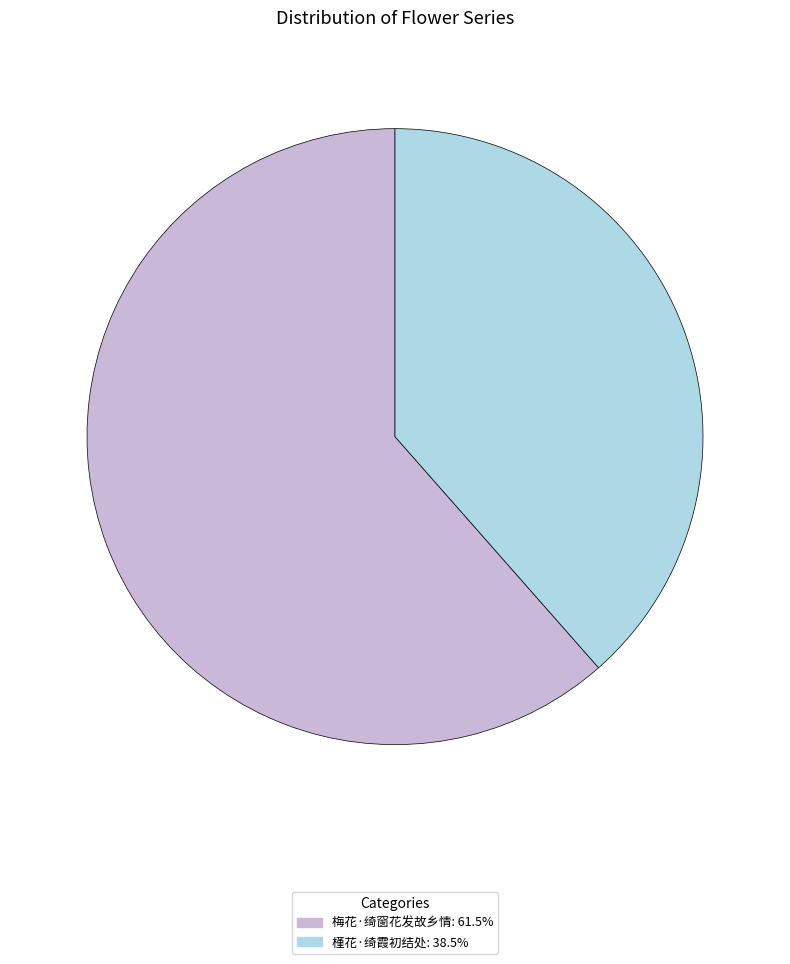

What is the majority slice?

梅花·绮窗花发故乡情